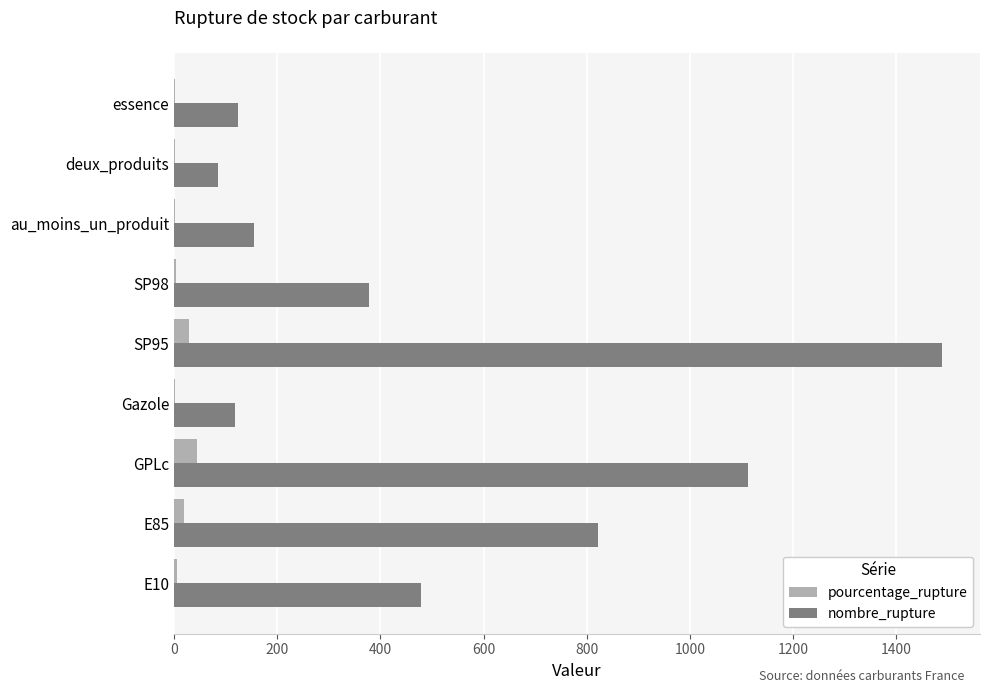

Between SP95 and au_moins_un_produit, which series saw the biggest shift?

nombre_rupture